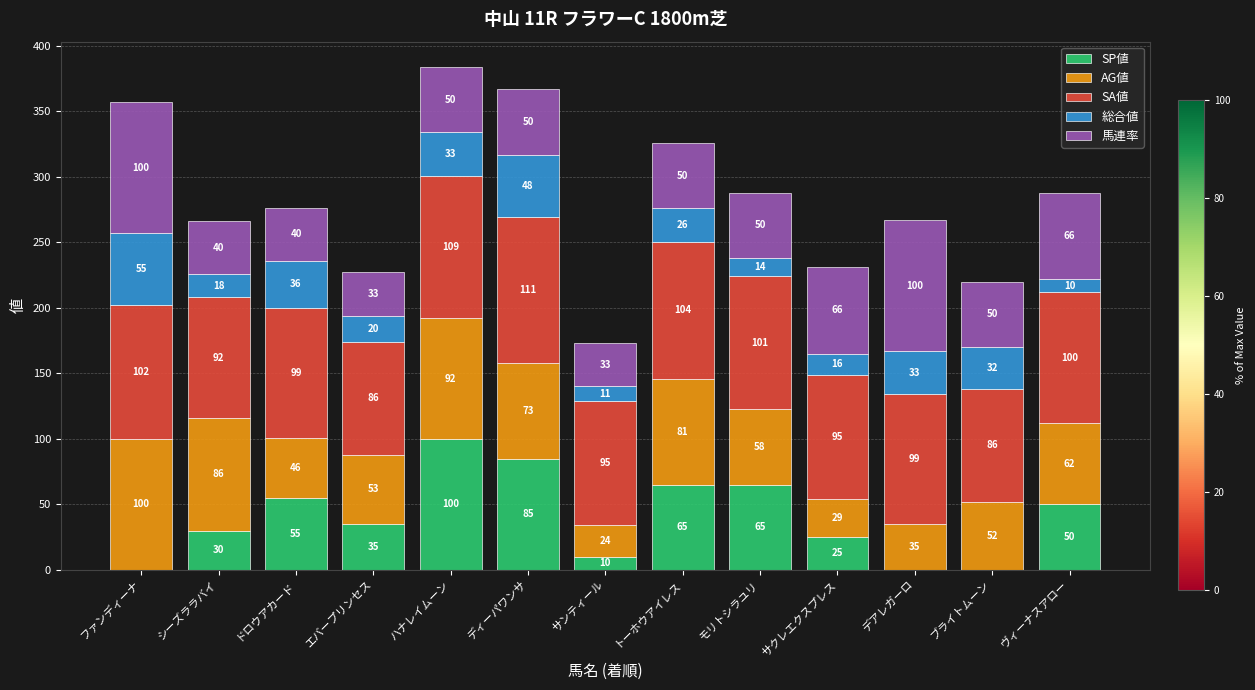

What is the maximum value for SP値?

100